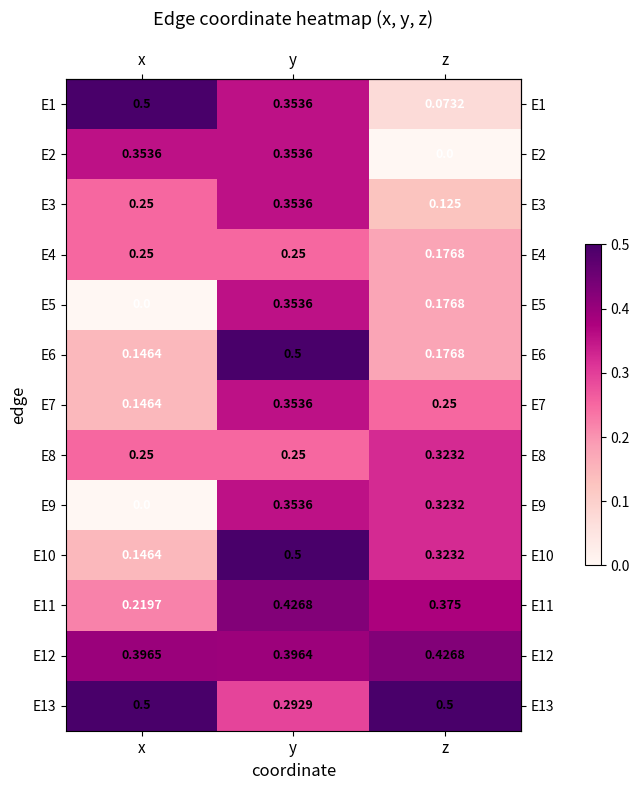

How many series are shown in this chart?

13